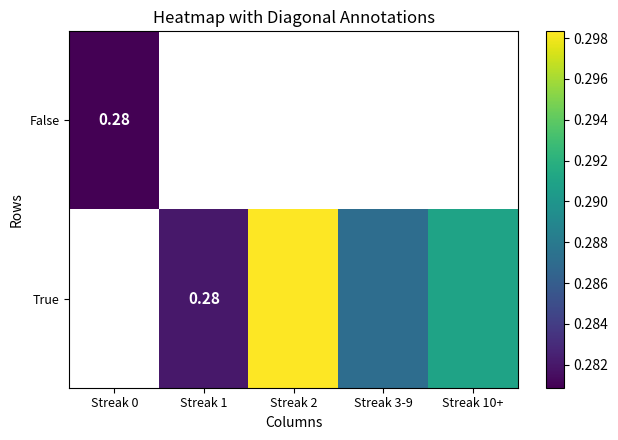

Where is False nearest to the value 0?

Streak 0